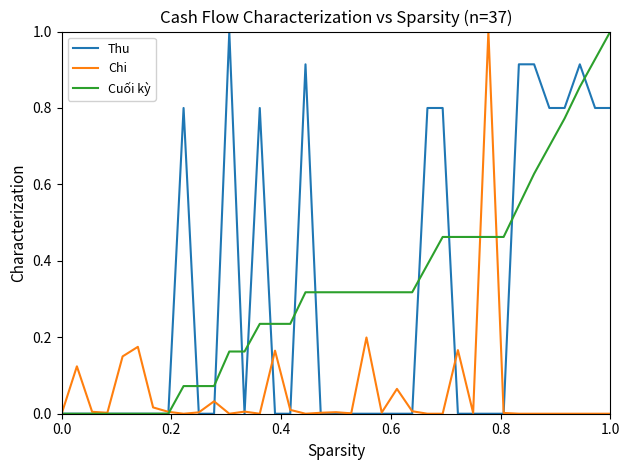

True or false: Thu and Cuối kỳ intersect in this chart.

True